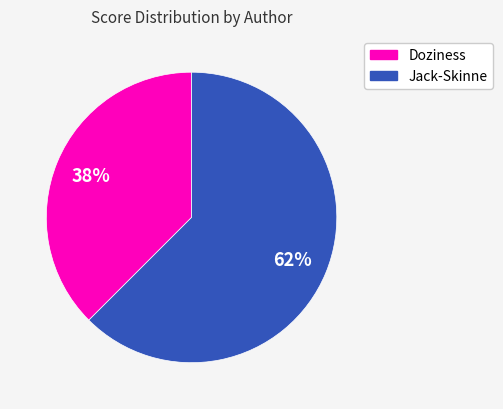

Which category accounts for the majority?

Jack-Skinne